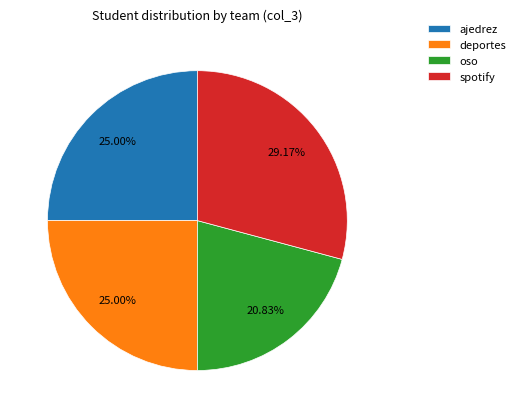

How many segments does this pie chart have?

4